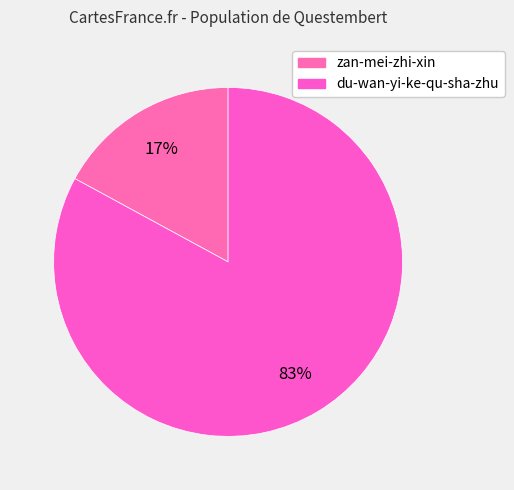

To the nearest percent, what is the difference between the du-wan-yi-ke-qu-sha-zhu and zan-mei-zhi-xin slice percentages?

66%